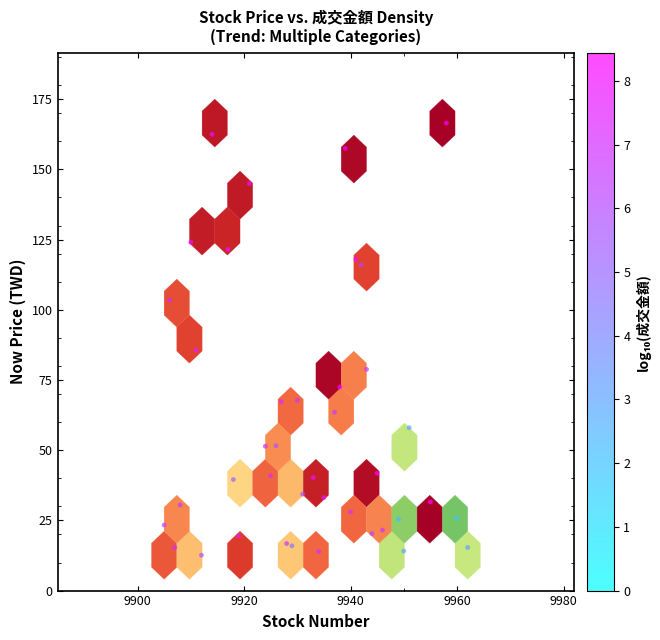

What is the range of X values (max minus min)?

57.0